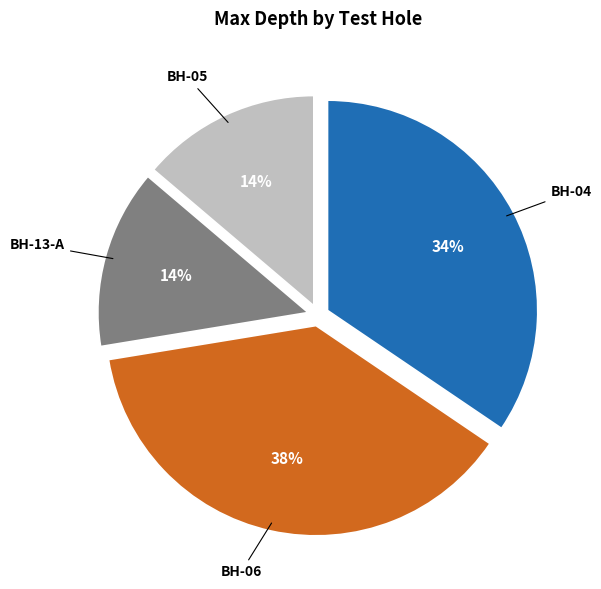

Is there any slice that represents more than half of the pie?

No